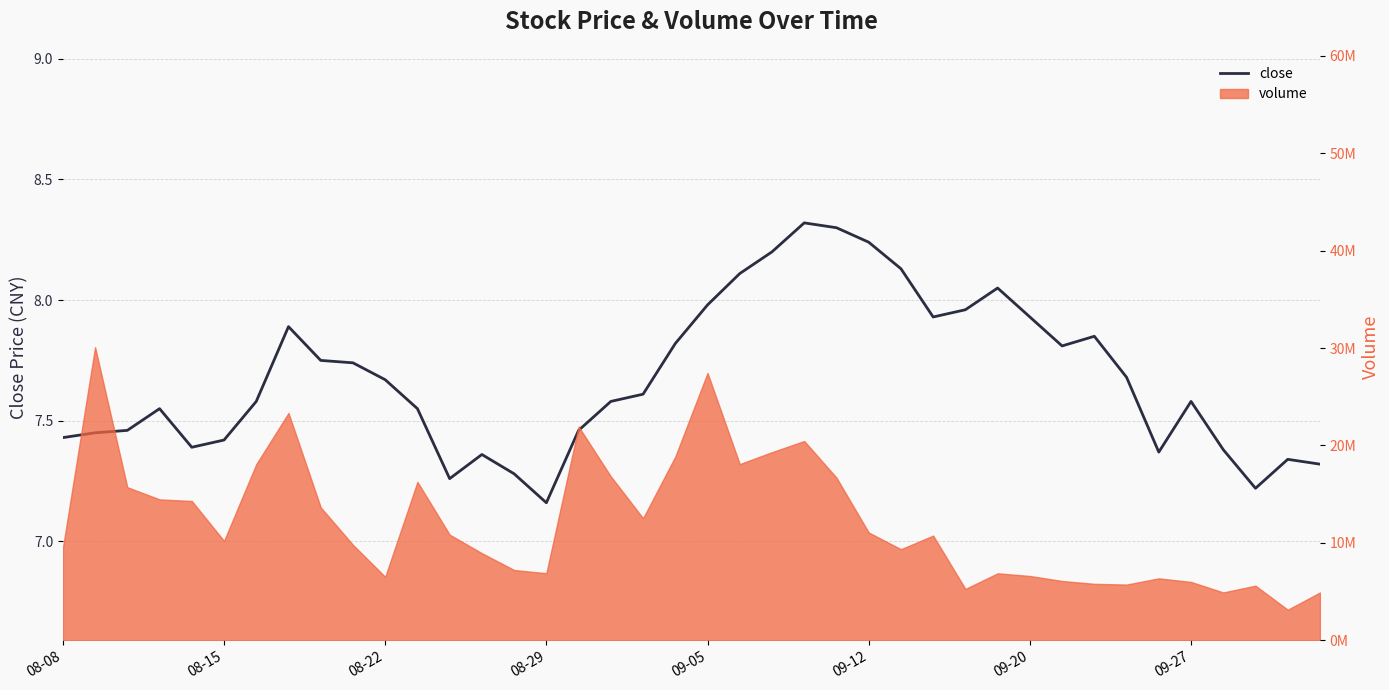

The chart shows a value of 7.6 at 18. True or false?

True